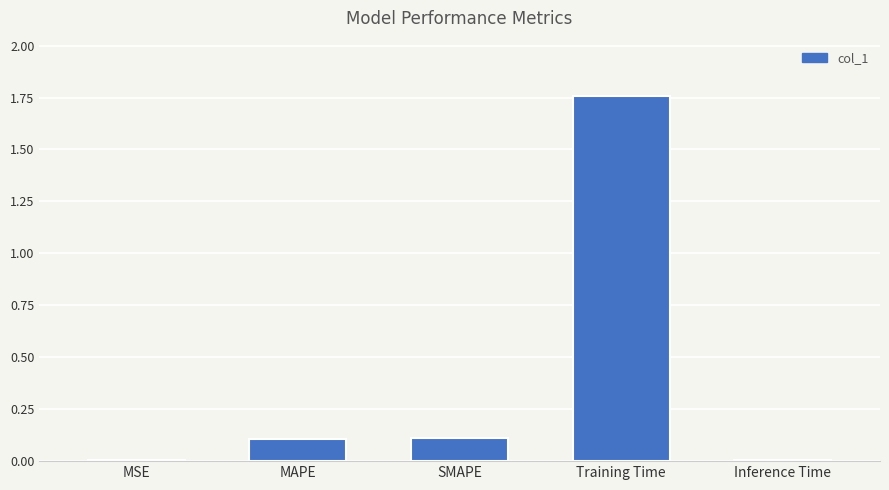

The value at MSE is 0.0. True or false?

True